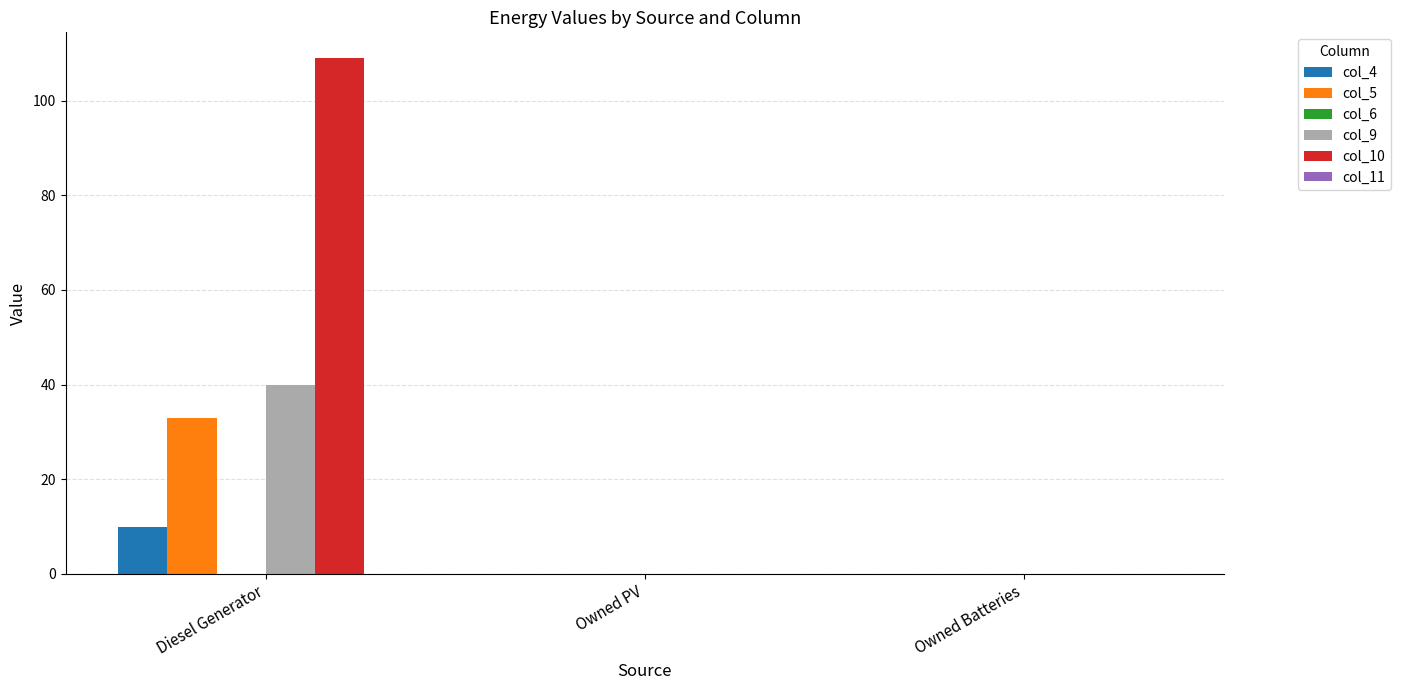

Which series has the largest total across all categories?

col_10